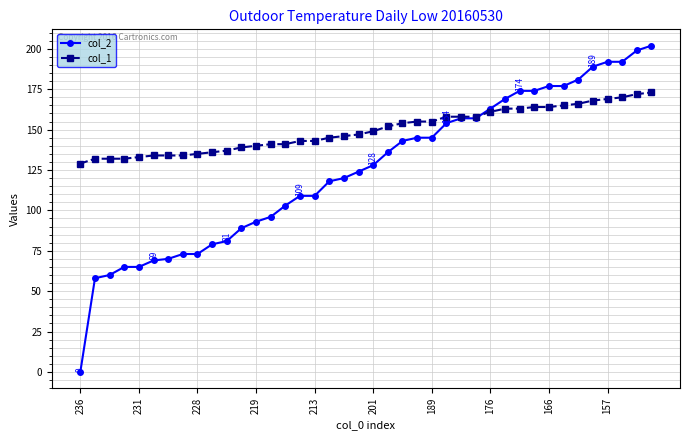

List the series in order of their peak value, lowest first.

col_1, col_2